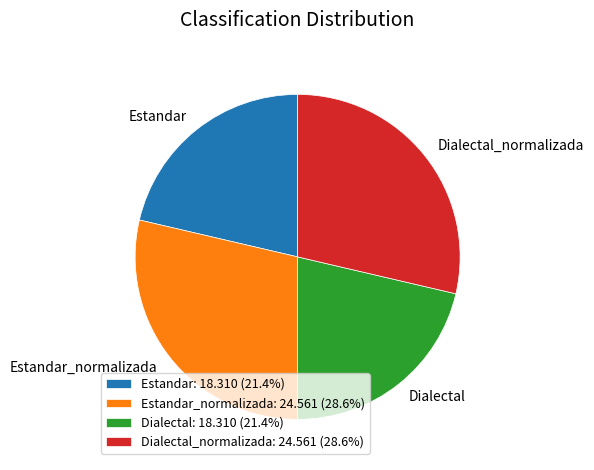

Do Estandar_normalizada: 24.561 (28.6%) and Dialectal_normalizada: 24.561 (28.6%) together represent more than half of the pie?

Yes